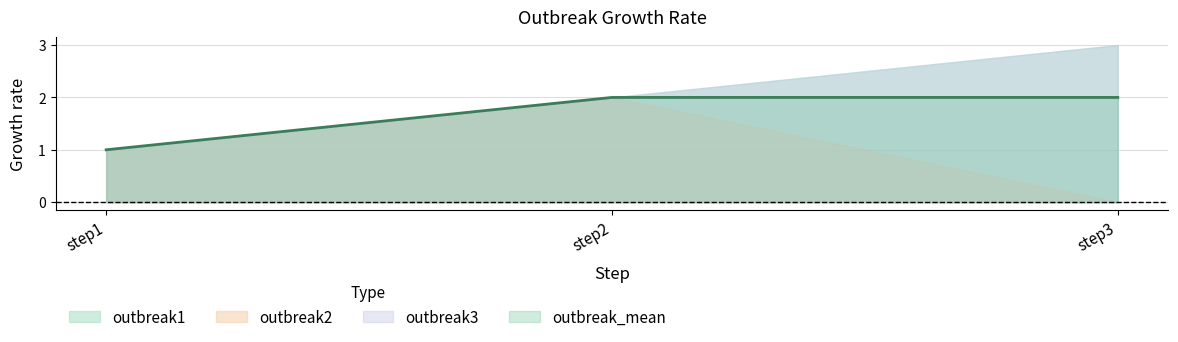

At which label does outbreak3 reach its minimum?

step1